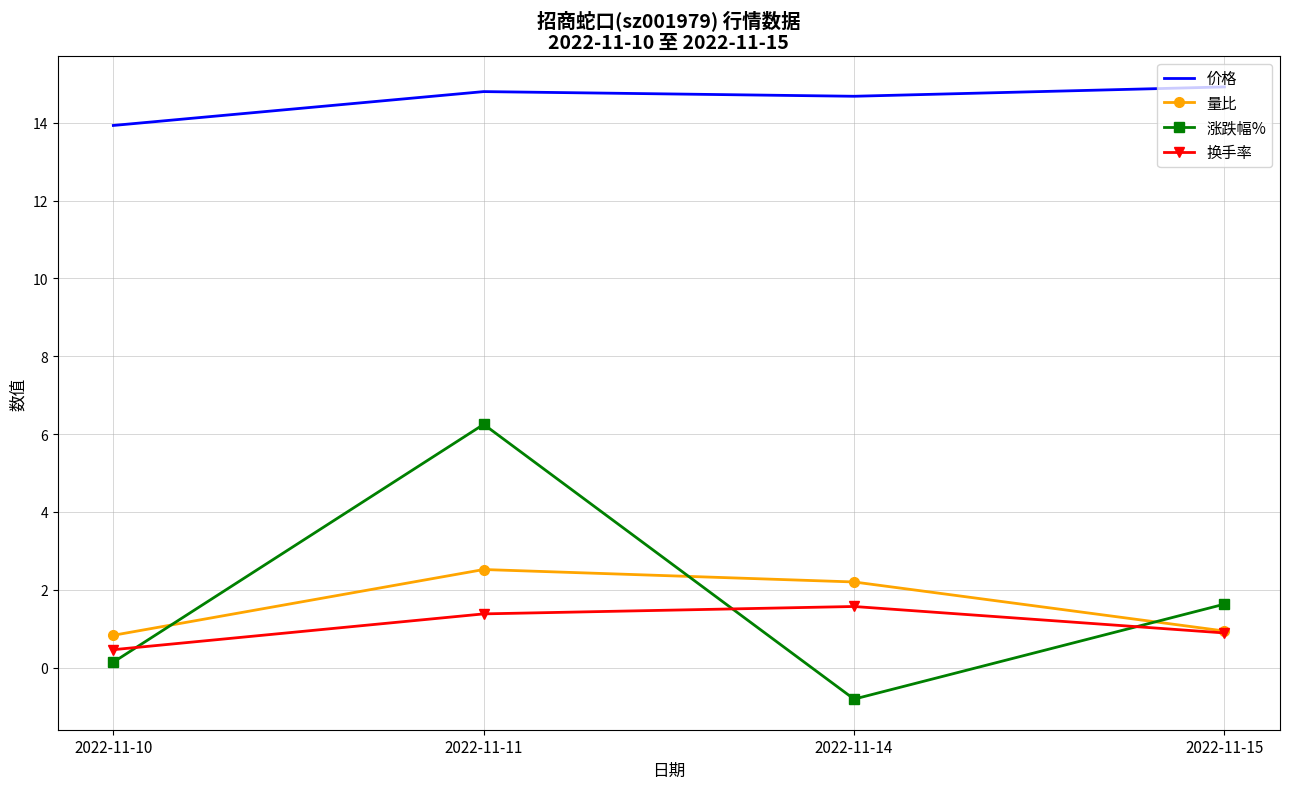

What is the smallest value displayed?

-0.8